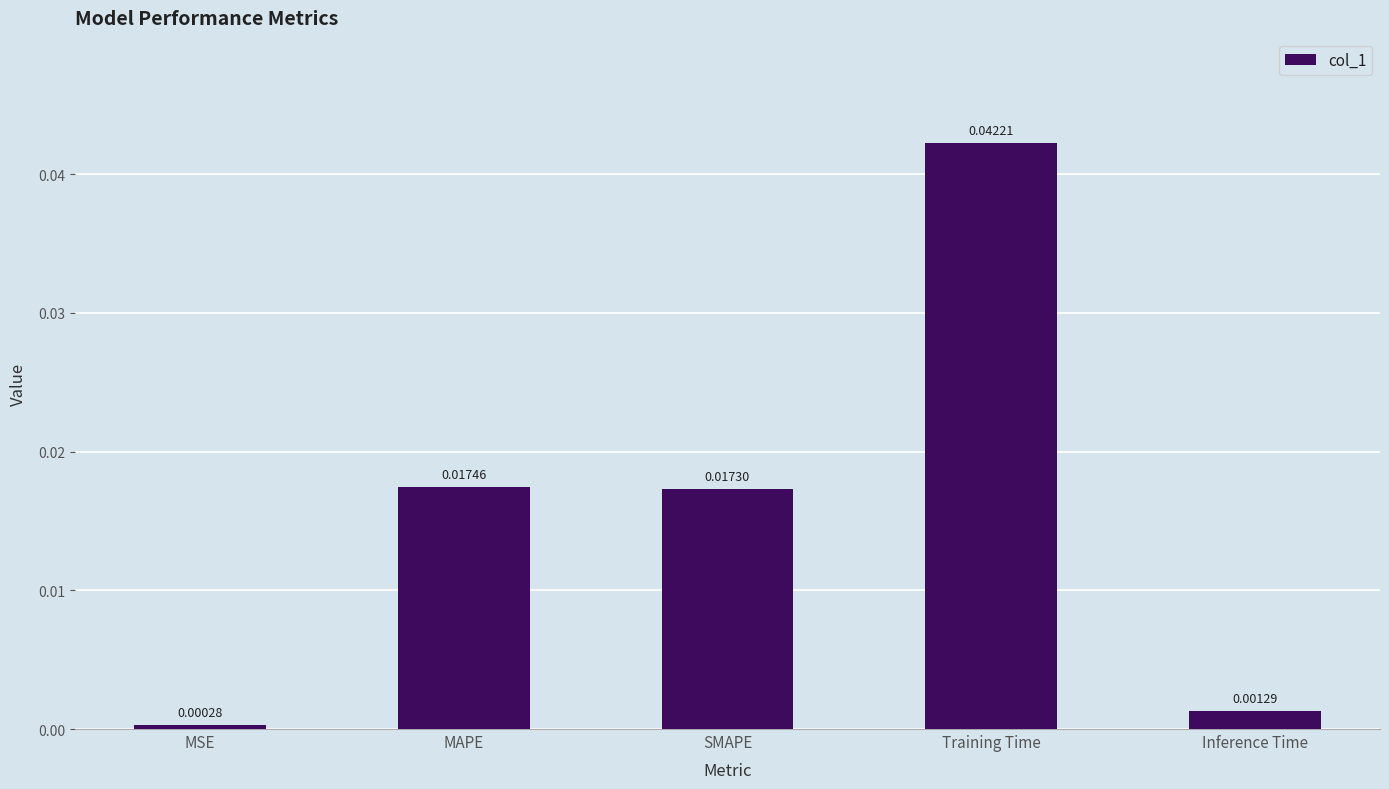

List the labels in order of value, largest first.

Training Time, MAPE, SMAPE, Inference Time, MSE